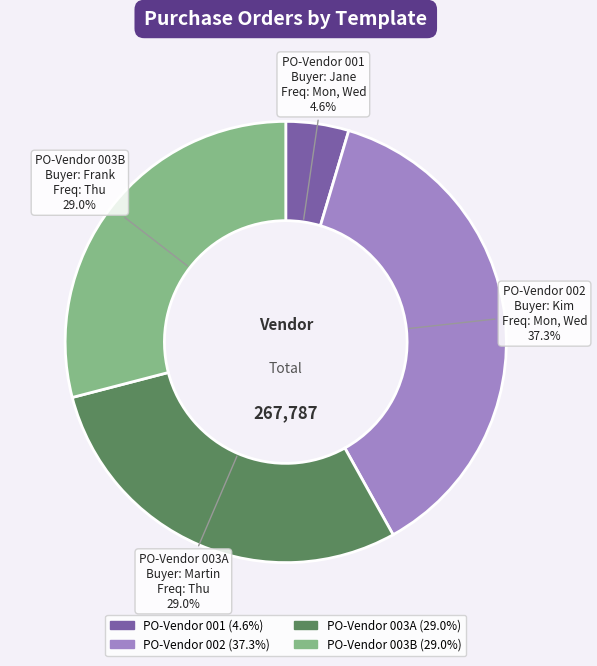

Which category has the biggest portion of the pie?

PO-Vendor 002